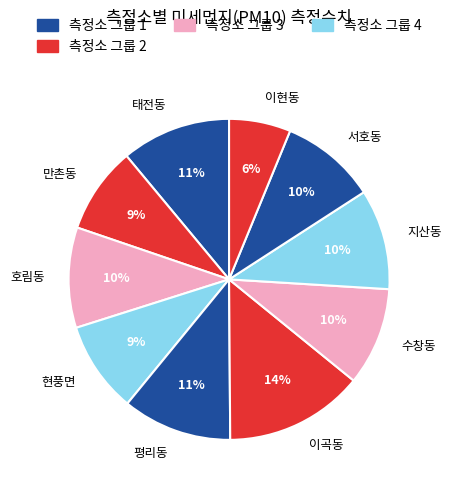

Which has a higher value, 이현동 or 현풍면?

현풍면